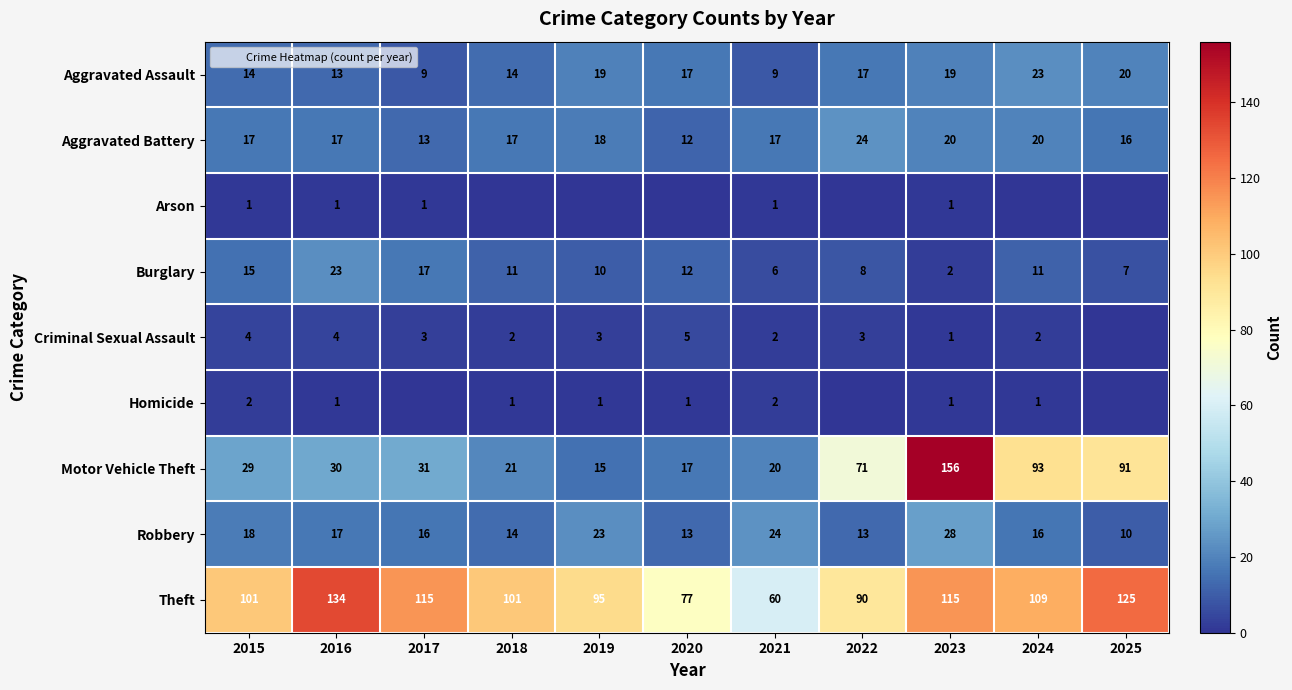

At which label does Homicide first exceed 1?

2015